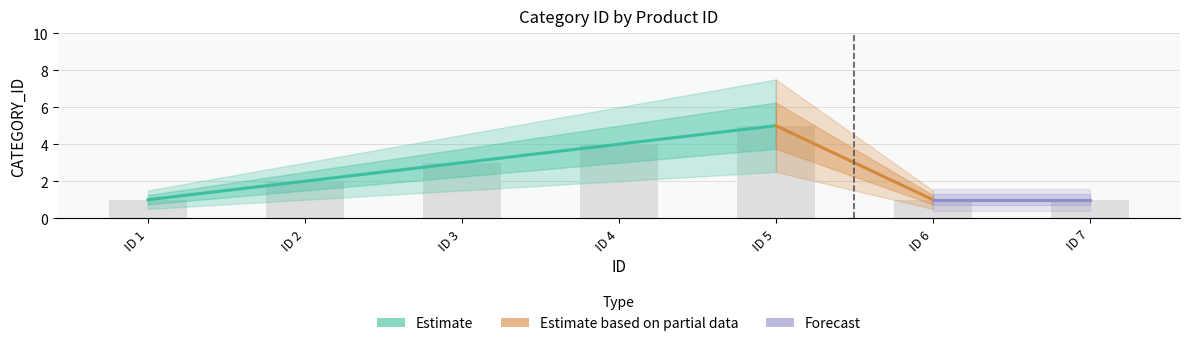

The value at ID 4 is 4. True or false?

True